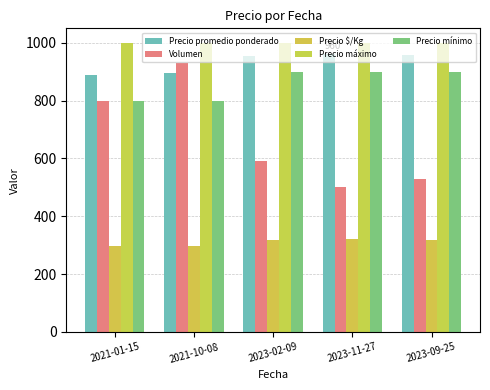

What are all the series names shown in the legend?

Precio promedio ponderado, Volumen, Precio $/Kg, Precio máximo, Precio mínimo